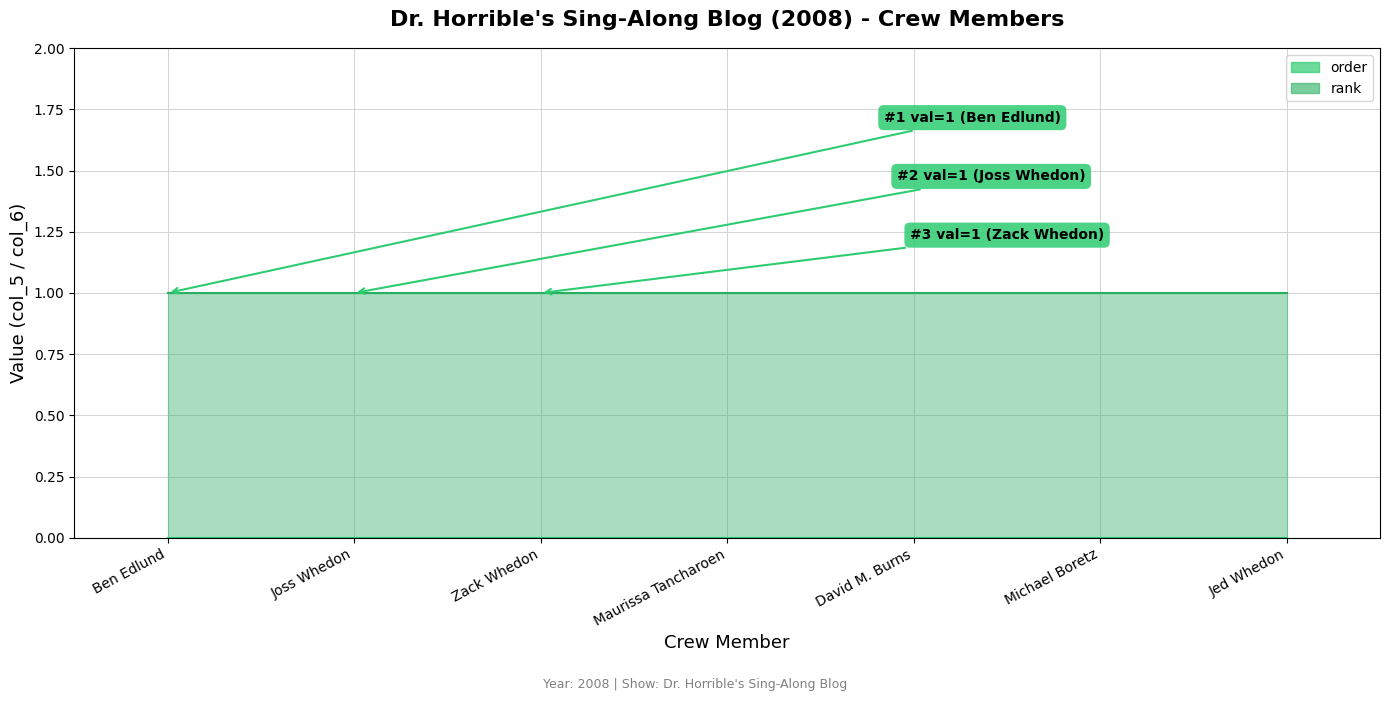

What is the approximate value of rank at Joss Whedon?

1